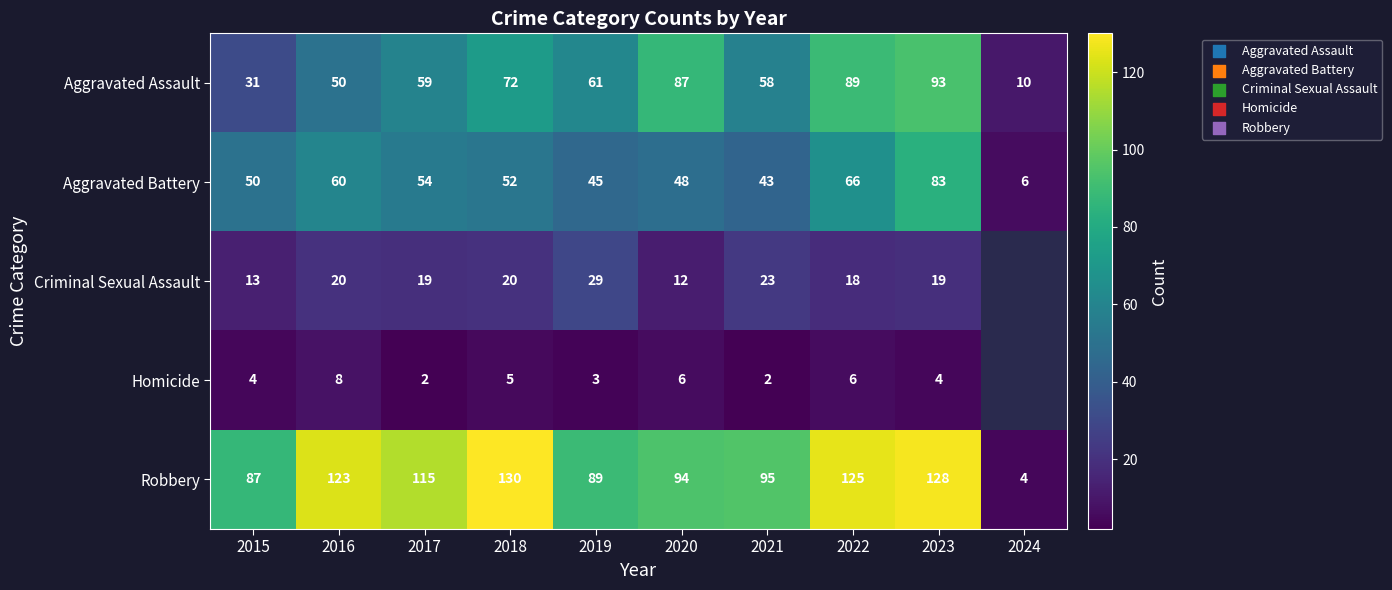

At 2017, list the series in order from largest to smallest.

Robbery, Aggravated Assault, Aggravated Battery, Criminal Sexual Assault, Homicide